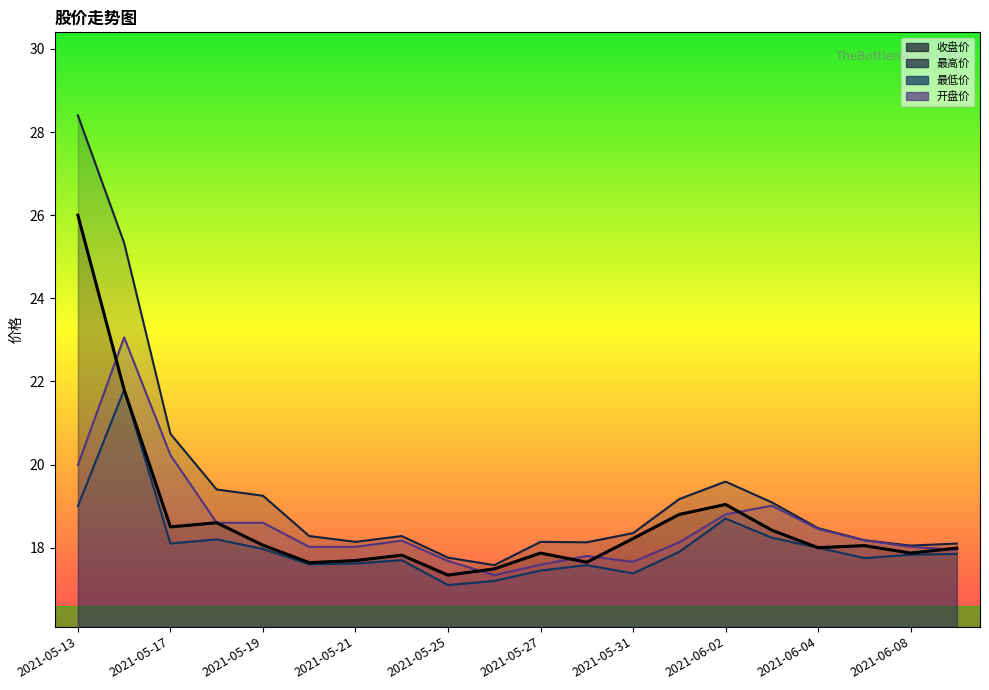

What is the label of the 4th point from the left?

2021-05-18